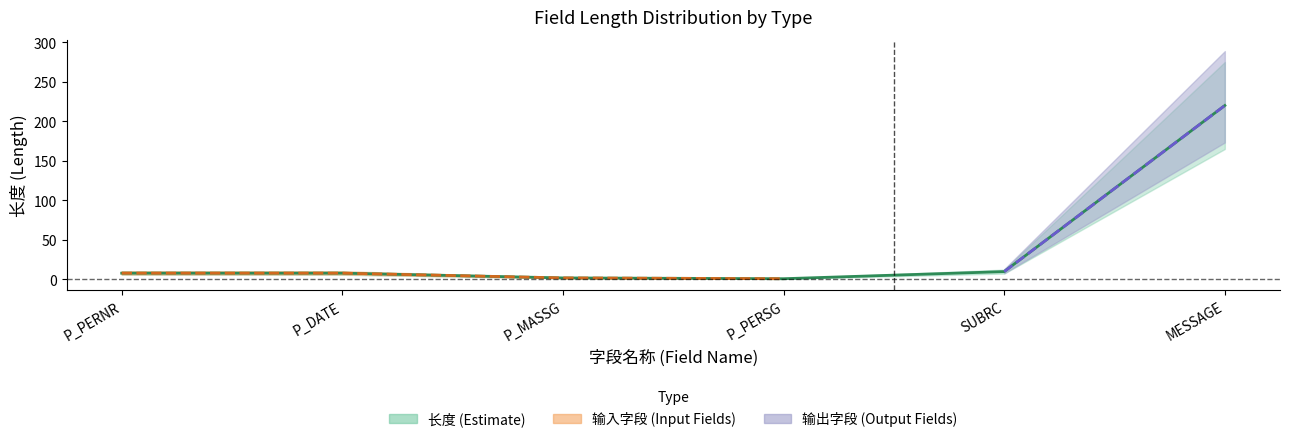

Reading left to right, list all the values displayed in this chart.

8	8	2	1	10	220